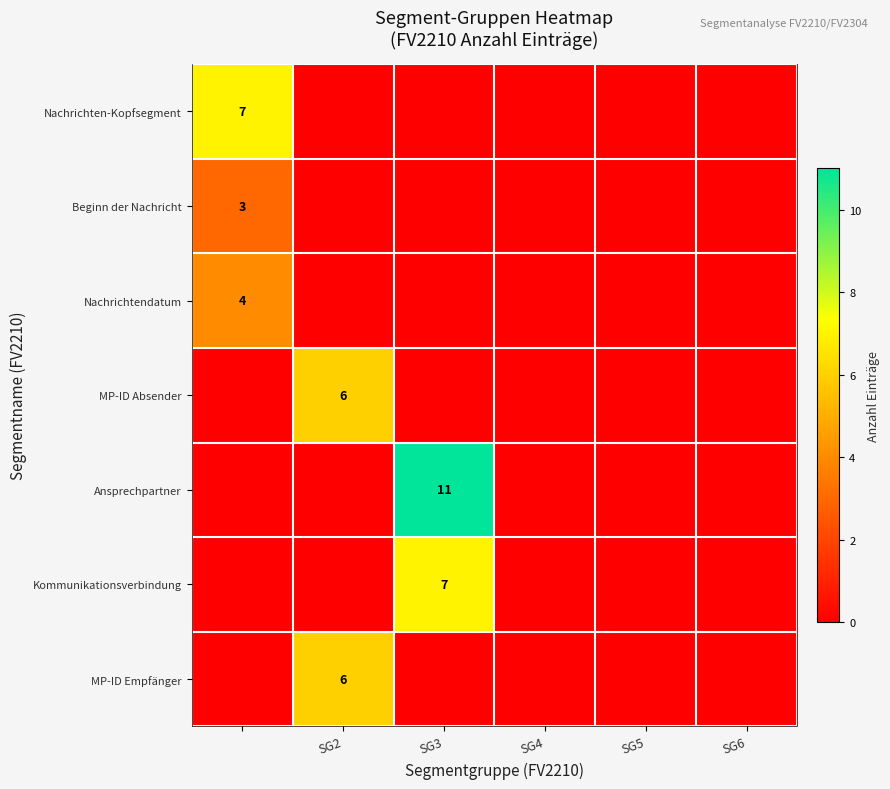

How many data points does each series have?

6